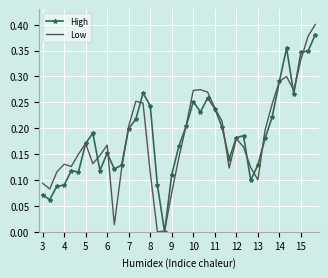

List the series in order of their peak value, lowest first.

High, Low